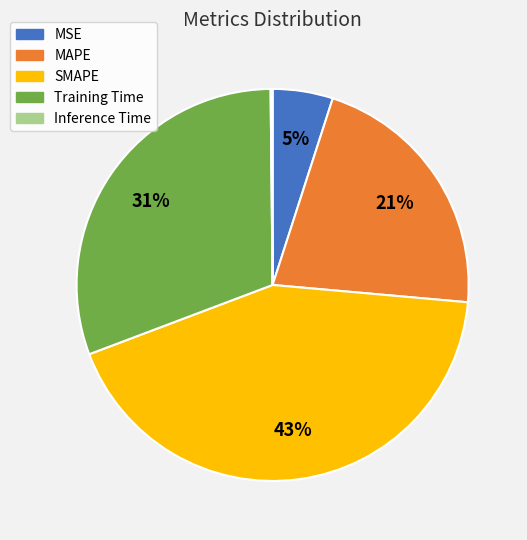

What percentage is the Training Time slice, to the nearest percent?

31%